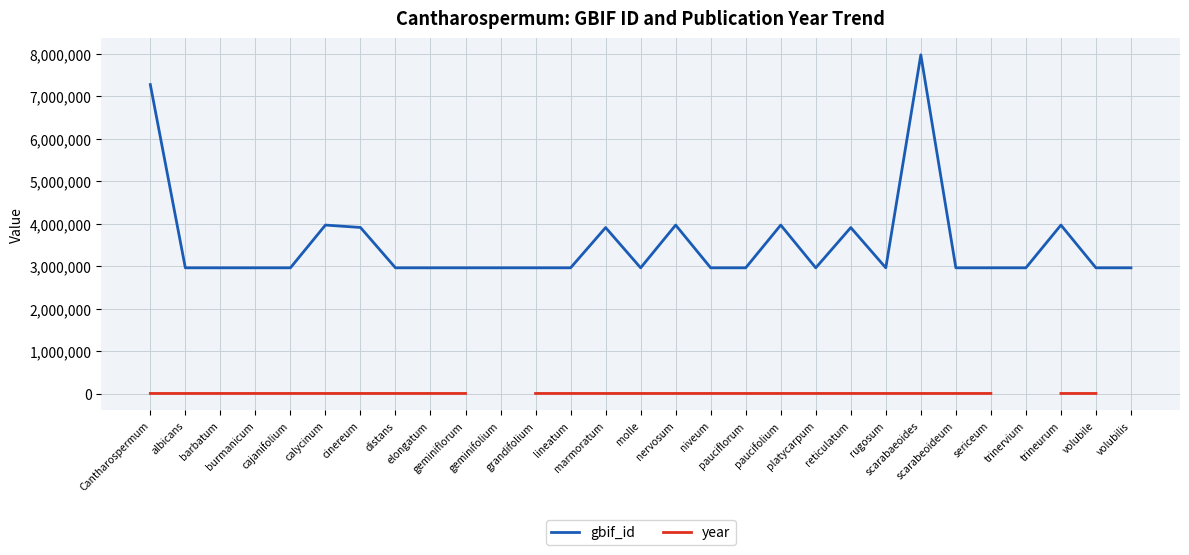

Is it true that gbif_id equals 1150077.9 at grandifolium?

False